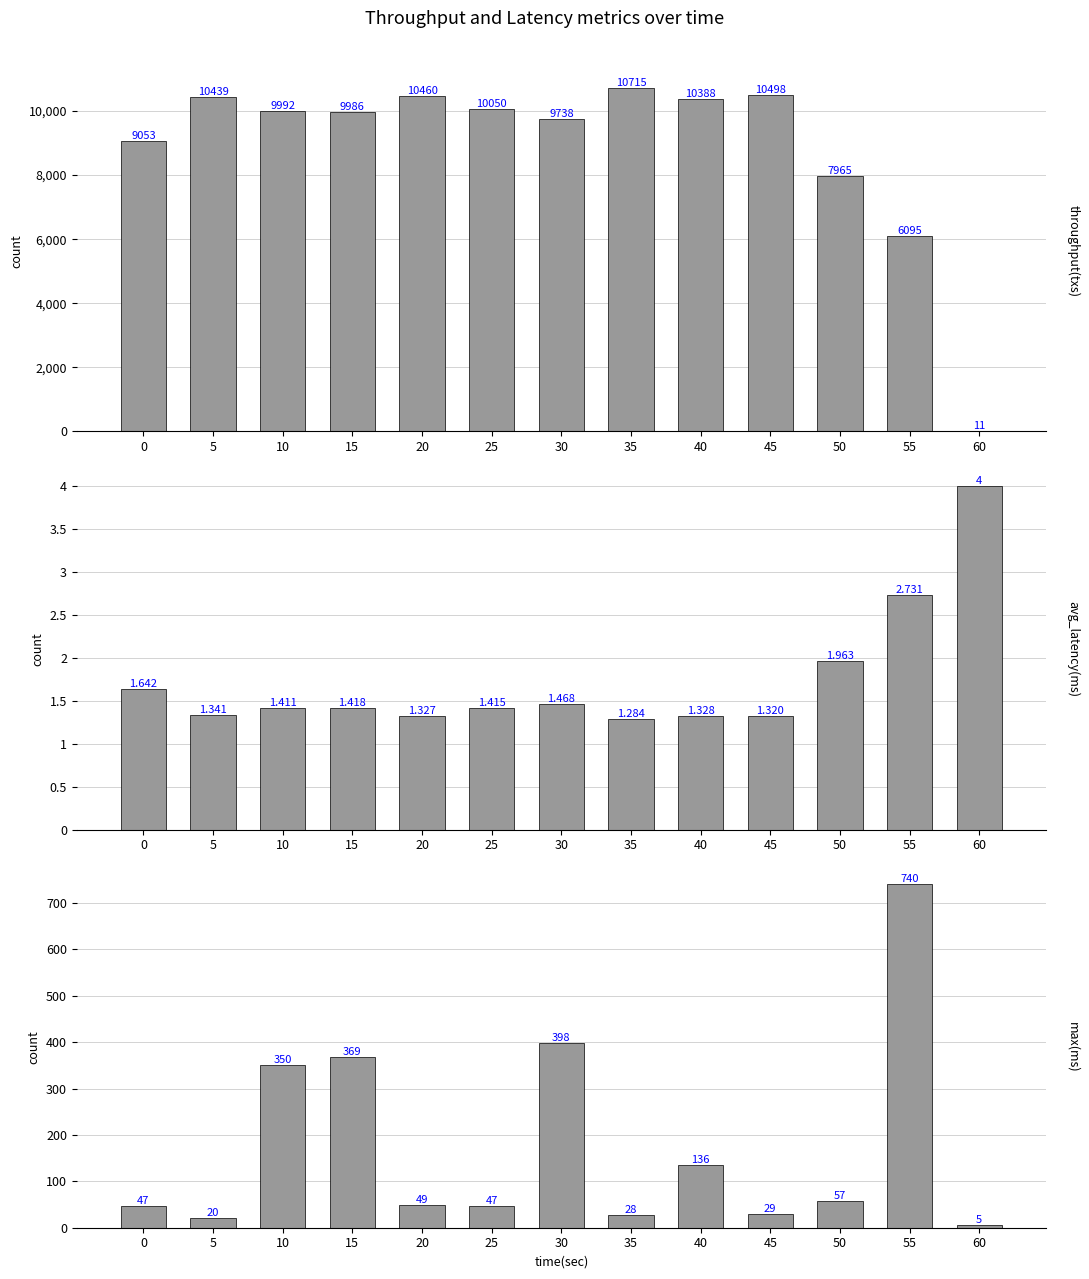

The avg_latency(ms) series shows 1.4 at 25. True or false?

True